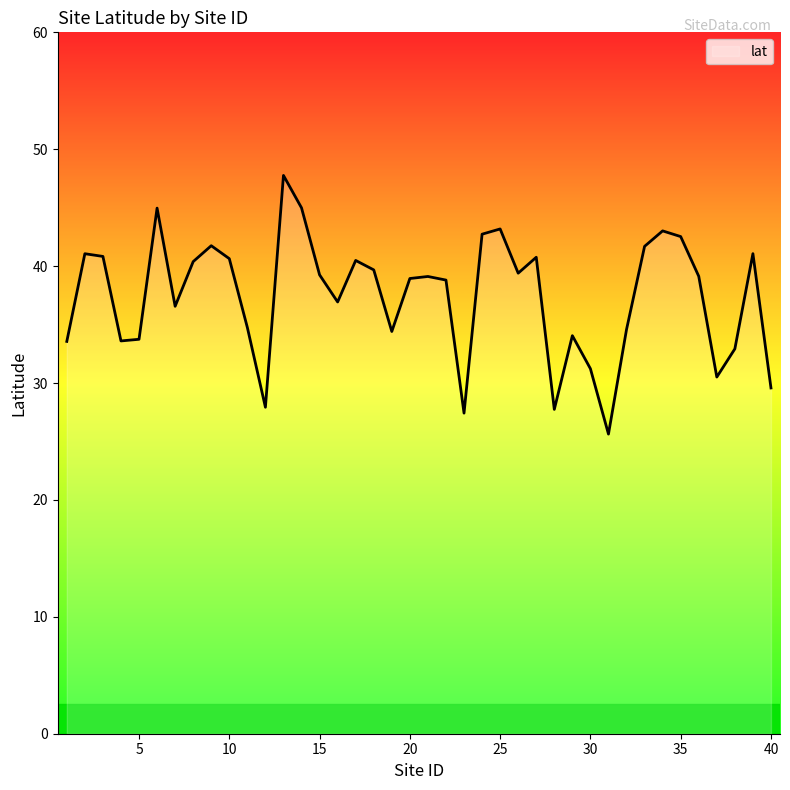

What is the maximum value shown in the chart?

47.8